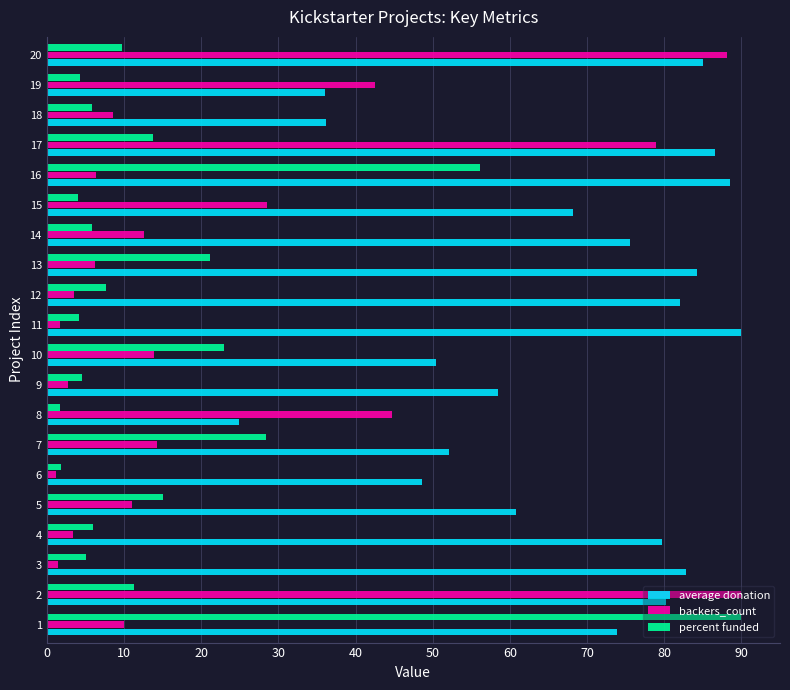

Which series has the largest total across all categories?

average donation